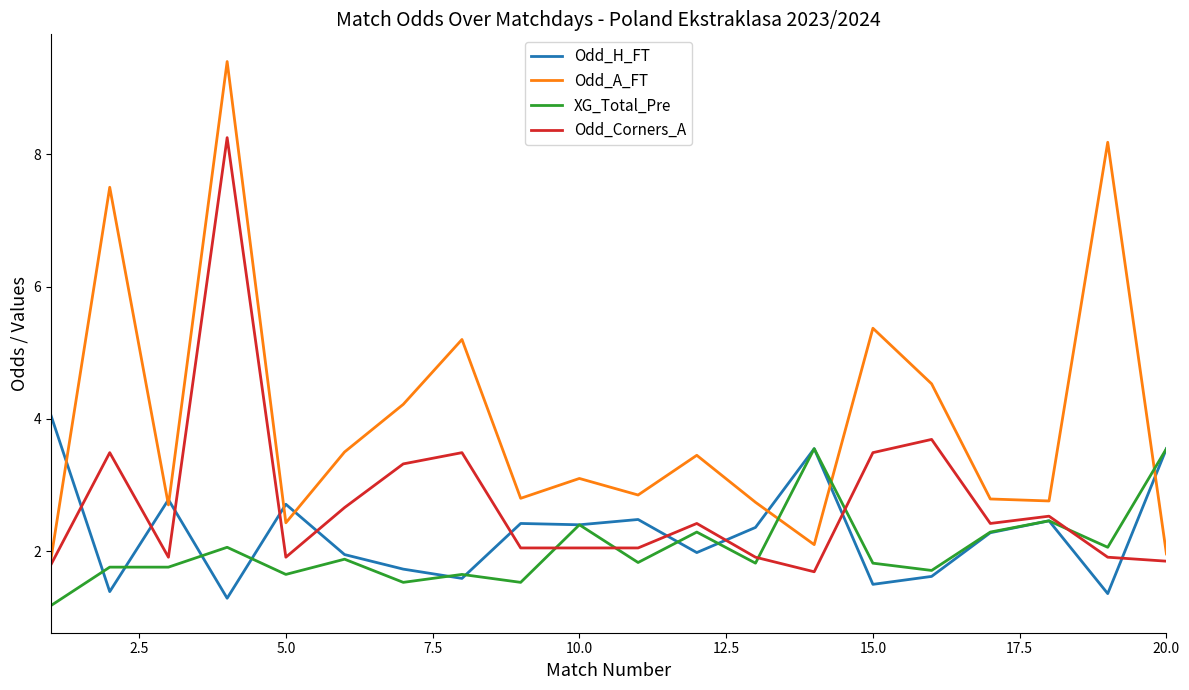

After their last crossing, which series has the higher values: Odd_A_FT or XG_Total_Pre?

XG_Total_Pre